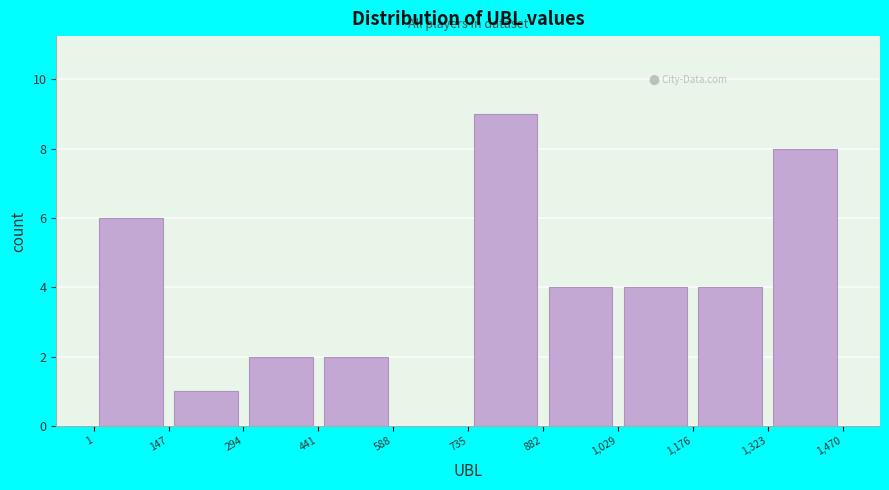

Over which range of the x-axis is the bar tallest?

735 to 882